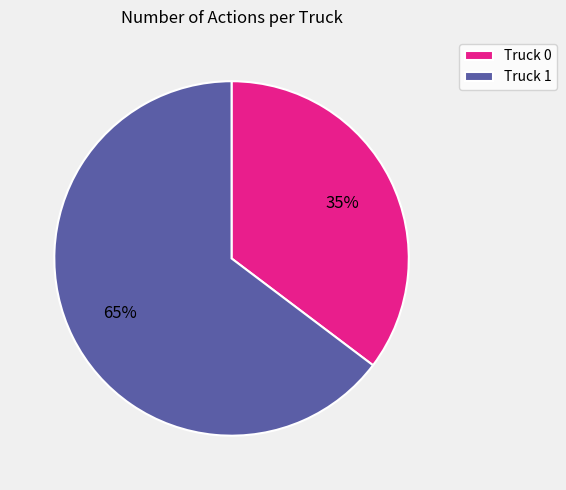

Does Truck 0 account for over 50% of the chart?

No